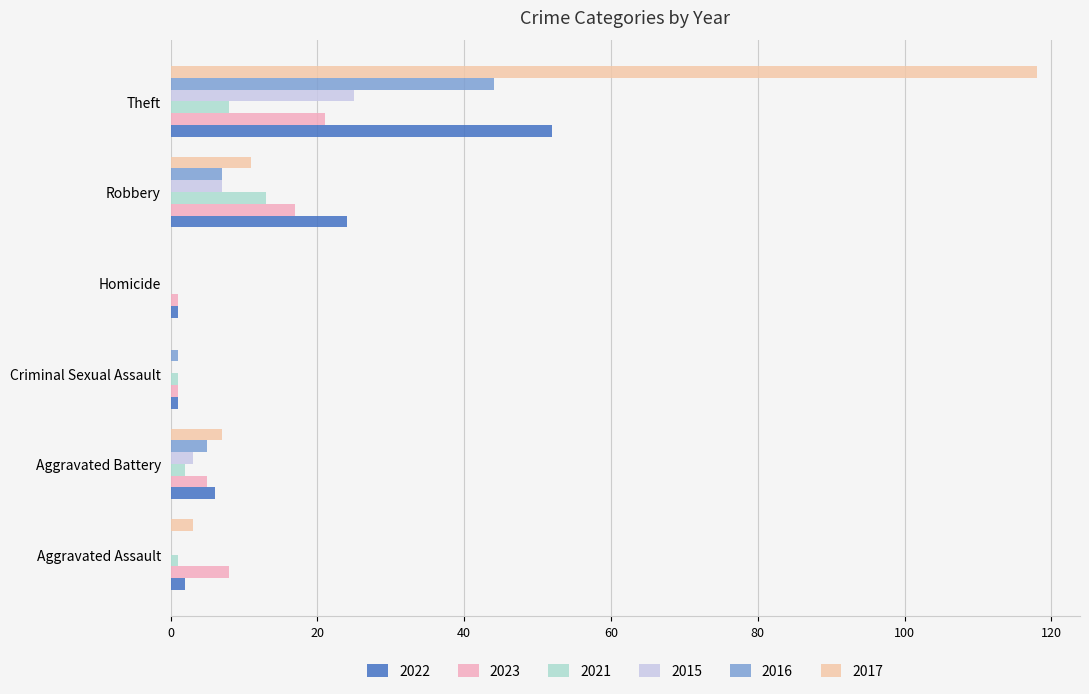

What is the maximum value for 2022?

52